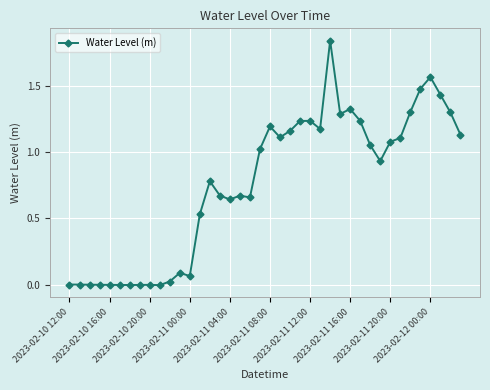

What is the average value?

0.8